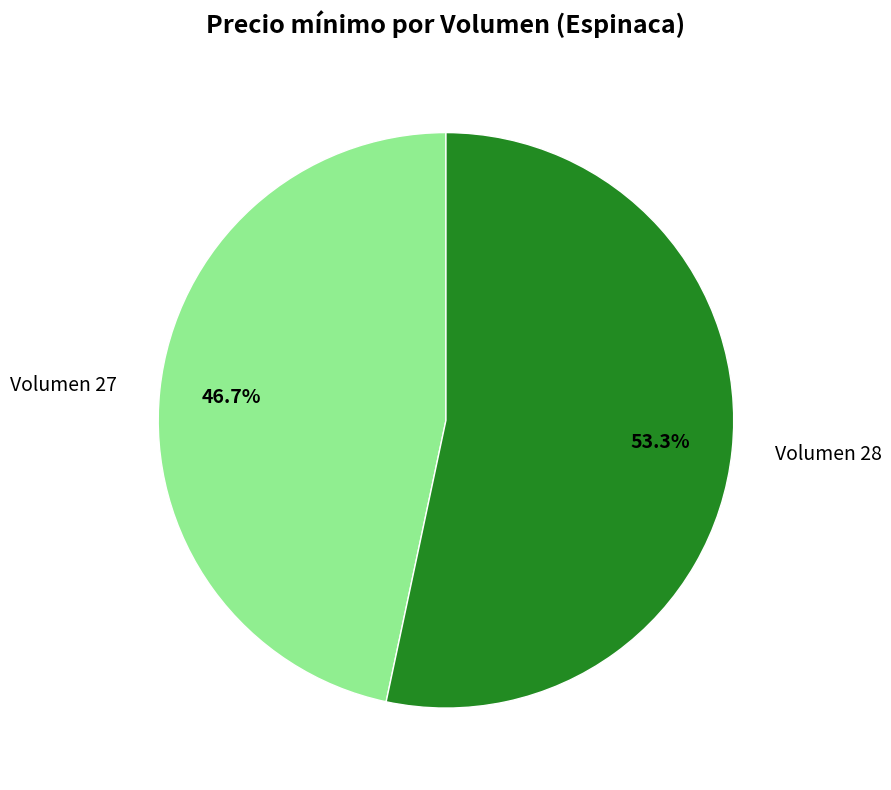

What is the ratio of the value at Volumen 27 to the value at Volumen 28?

0.9